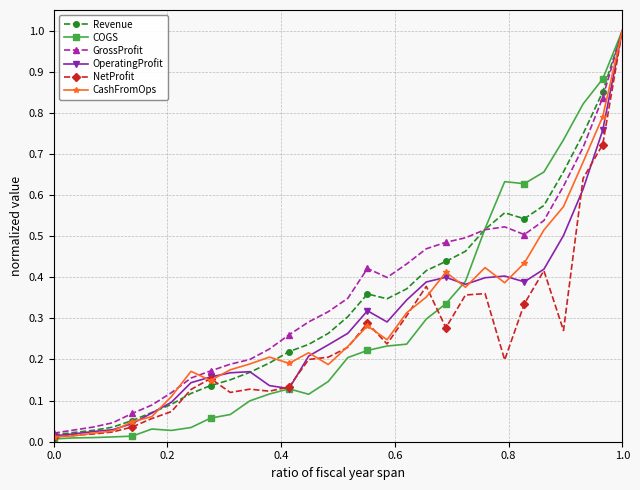

Which series has the largest range (max minus min)?

COGS